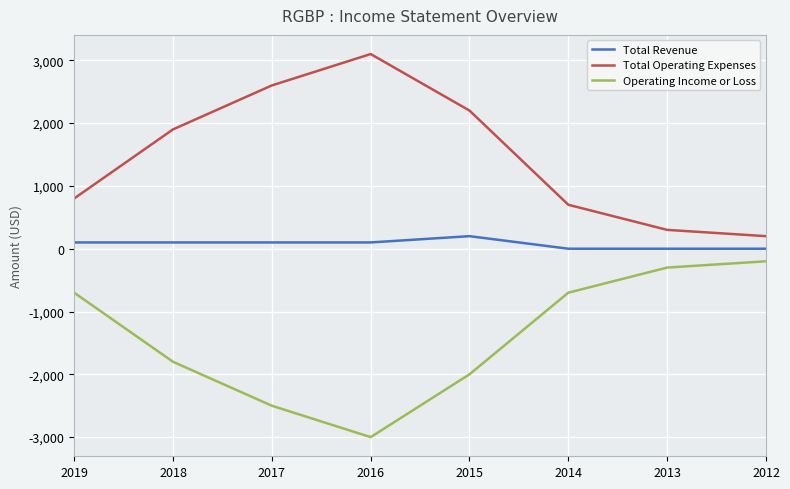

True or false: Total Operating Expenses and Operating Income or Loss cross at least once.

False